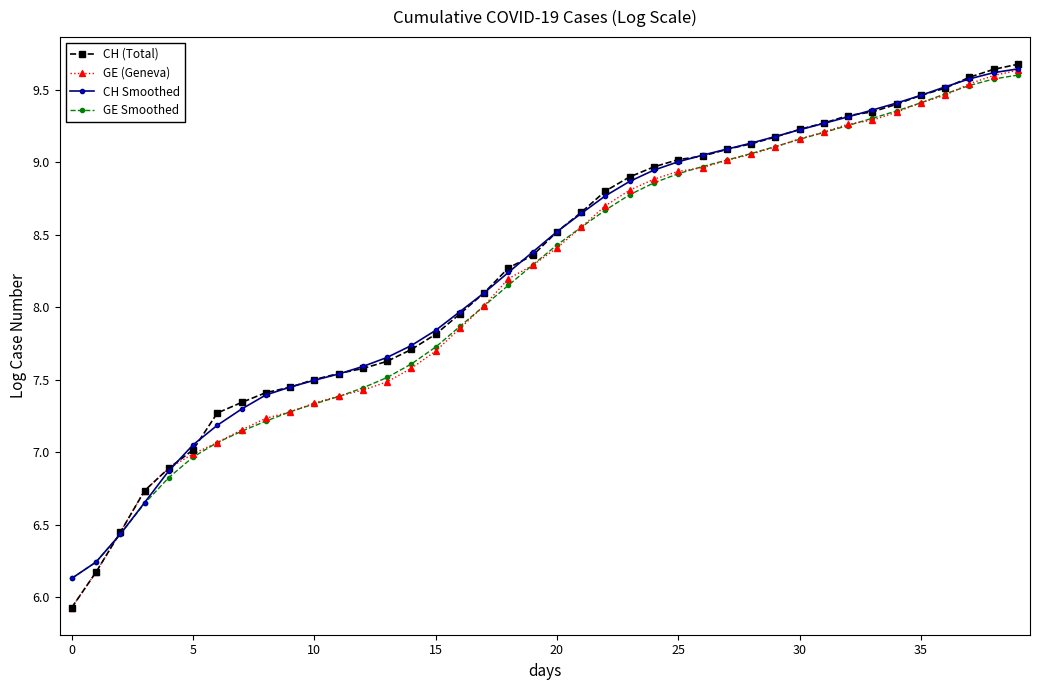

What is the maximum value for CH (Total)?

9.7